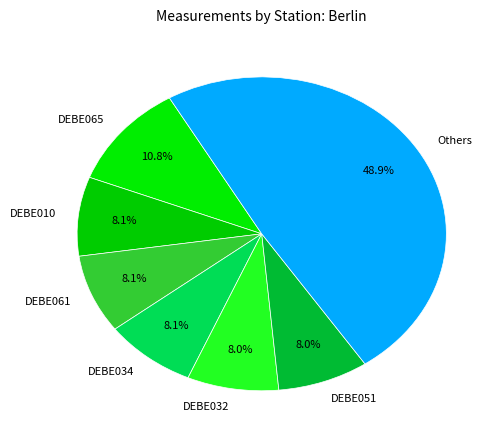

What is the ratio of the value at DEBE061 to the value at DEBE051?

1.0